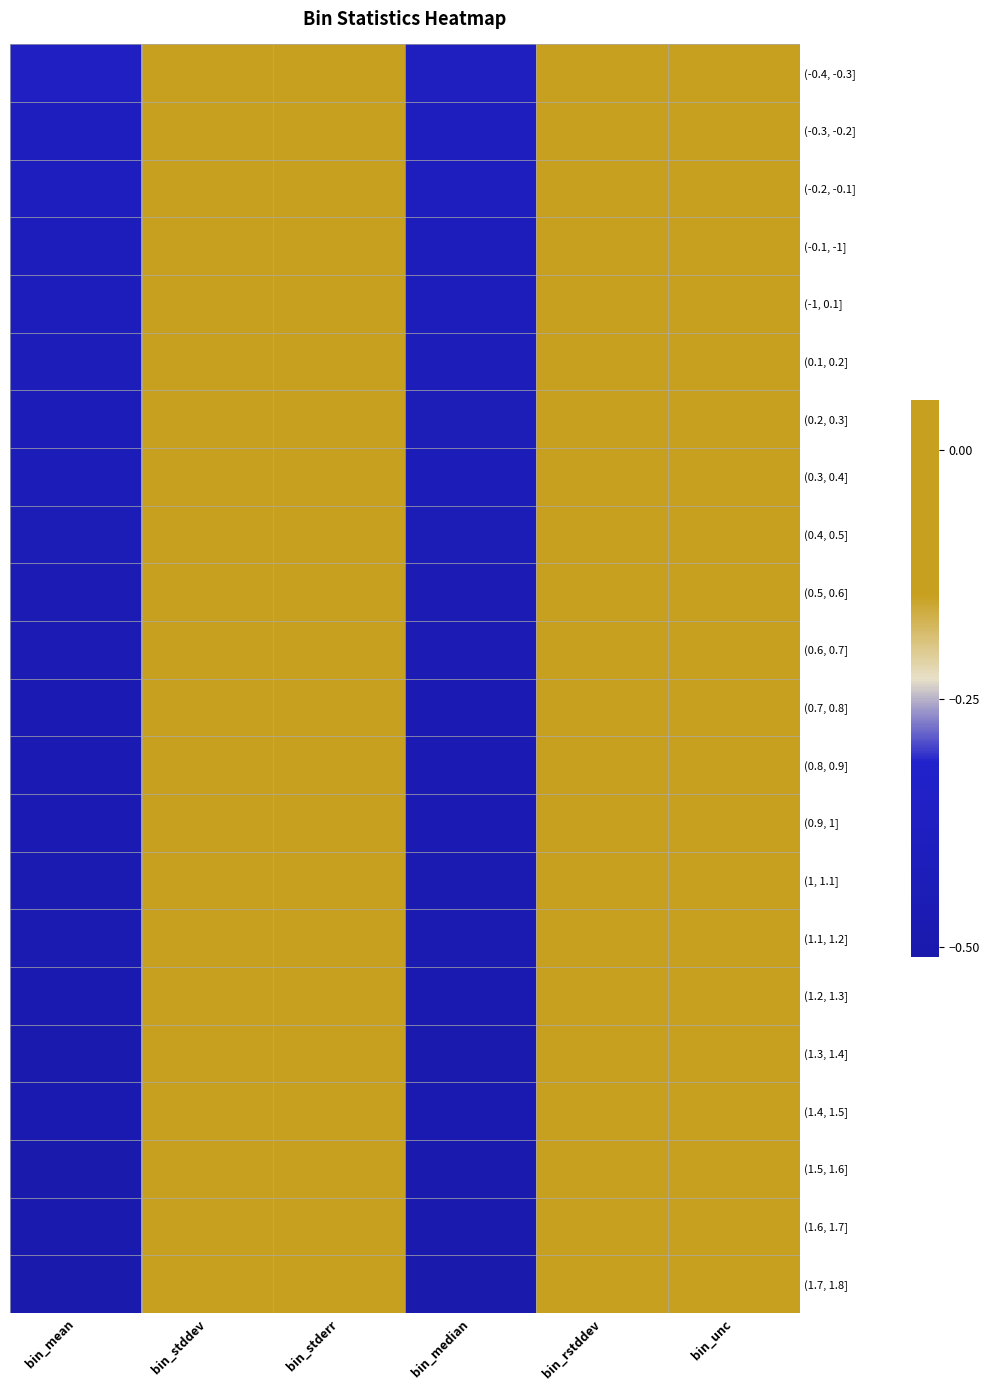

What is the total value across all series at bin_median?

-10.0